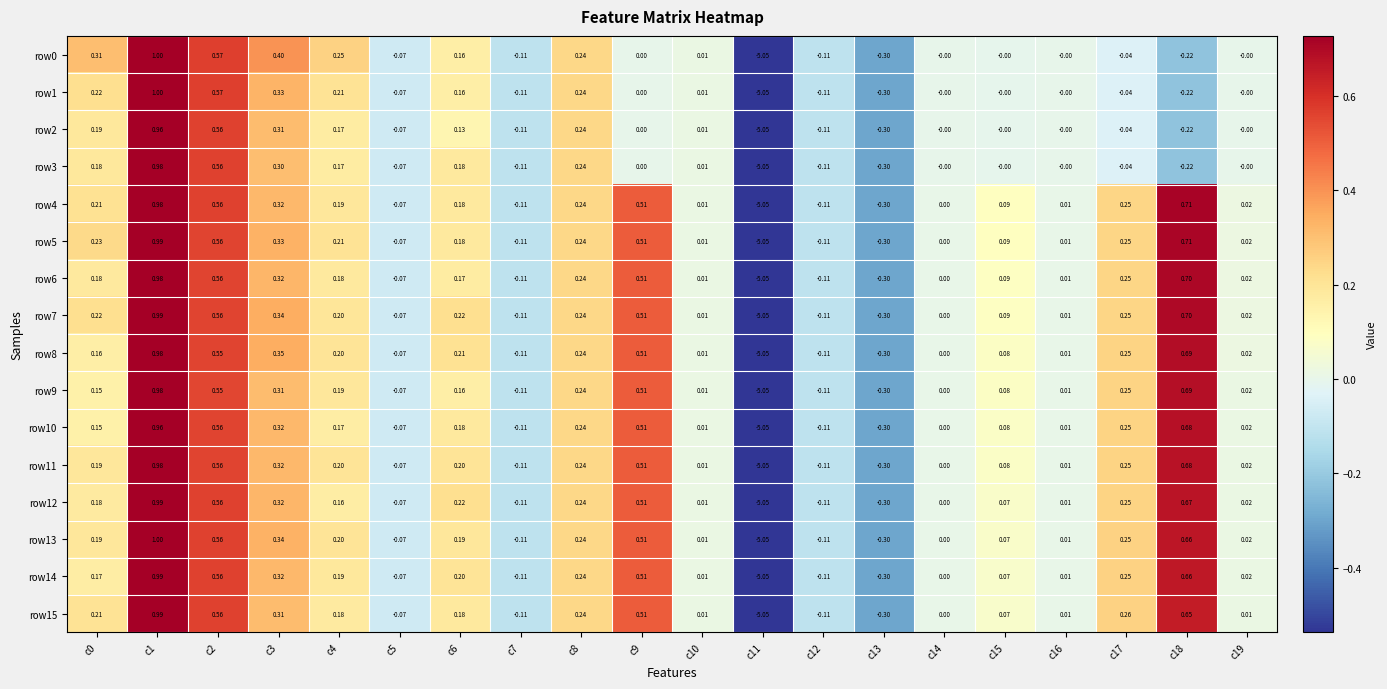

Is the value of row1 at c10 greater than the value of row10 at c13?

Yes